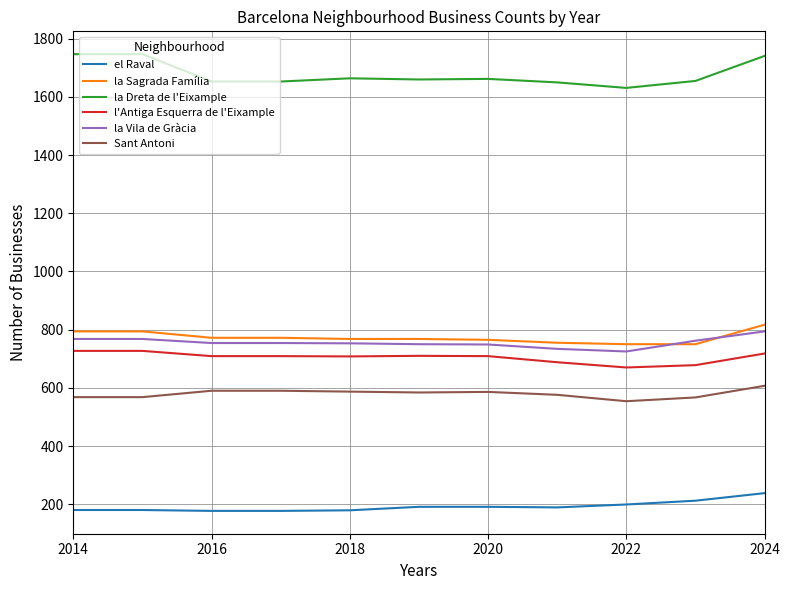

What is the minimum value for l'Antiga Esquerra de l'Eixample?

670